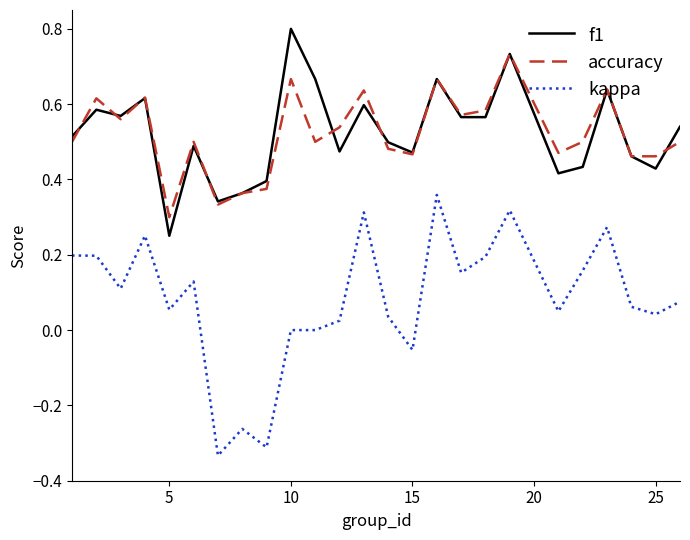

True or false: kappa and f1 intersect in this chart.

False